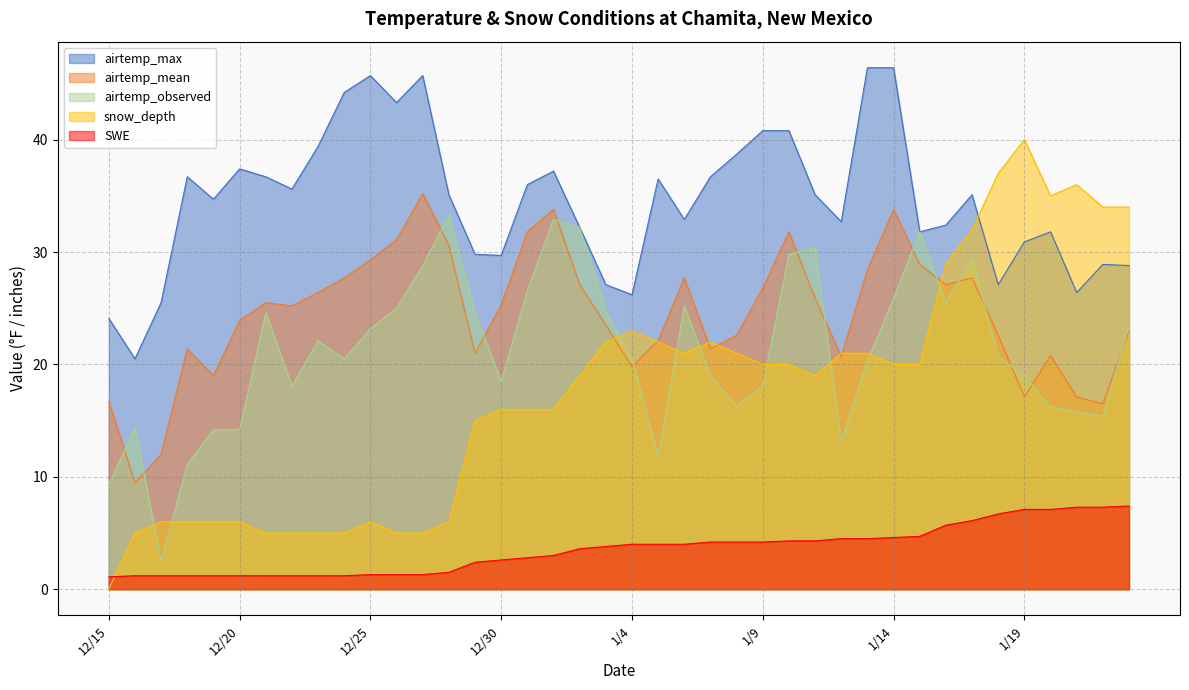

Is it true that airtemp_observed equals 14.2 at 12/19?

True